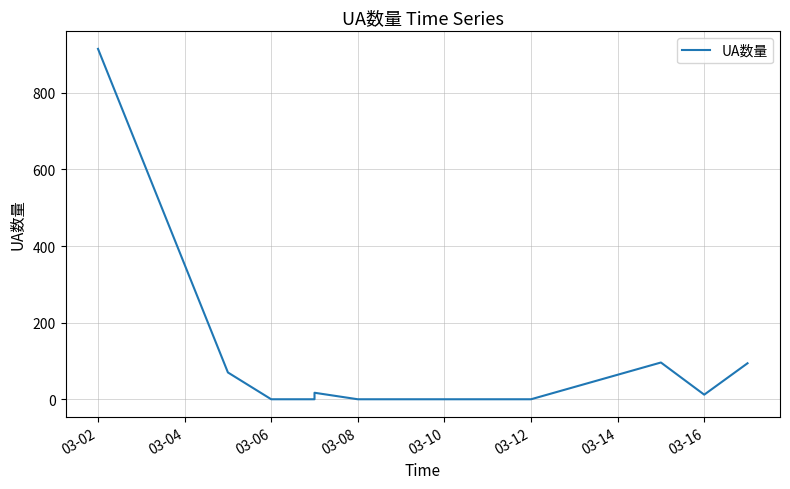

How many positive values are there?

6